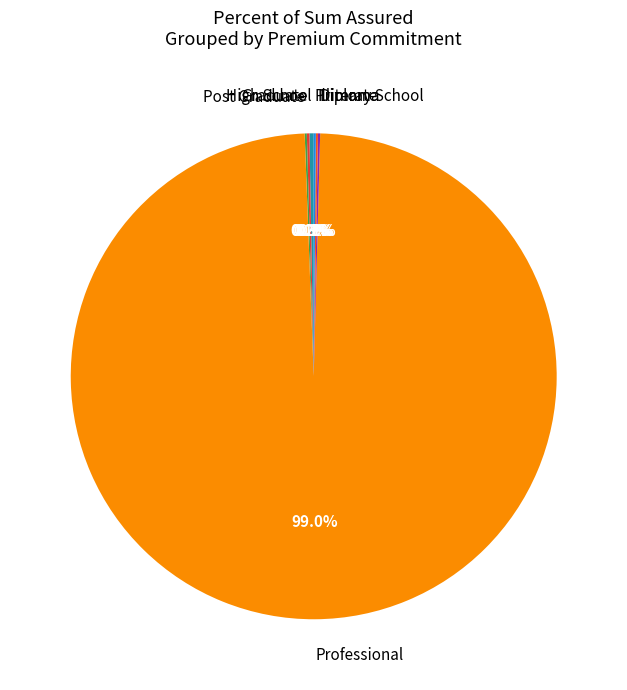

What is the largest slice in the pie chart?

Professional